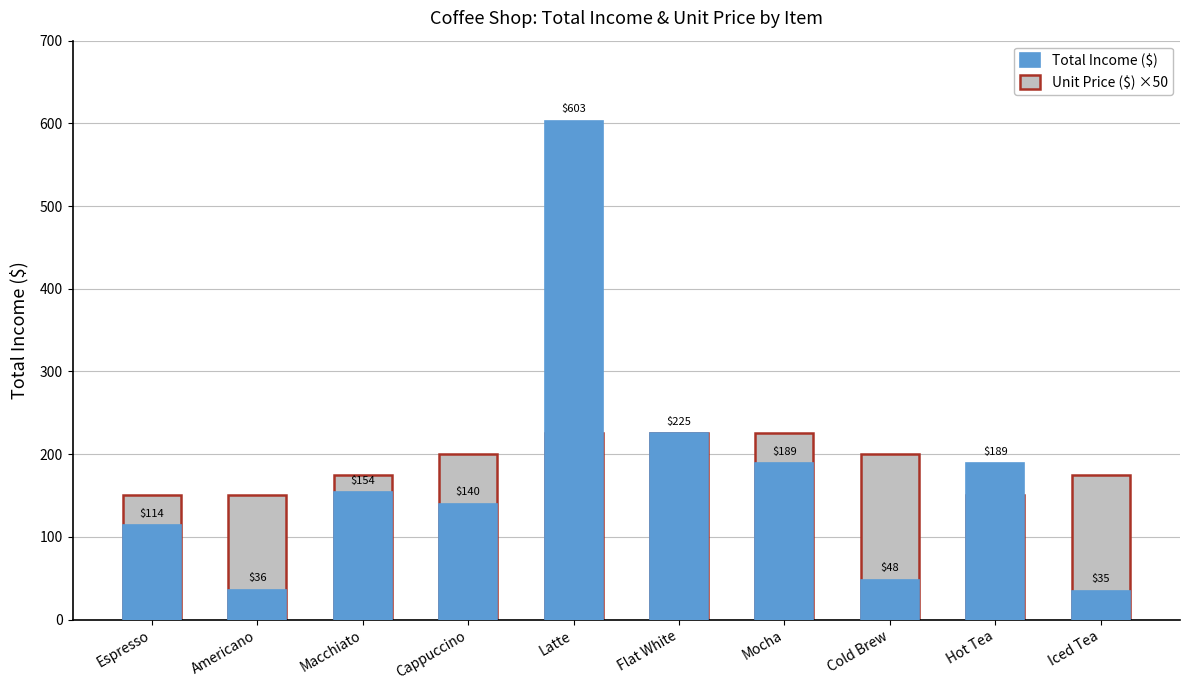

Is the value of Unit Price ($) ×50 at Macchiato greater than the value of Total Income ($) at Iced Tea?

Yes